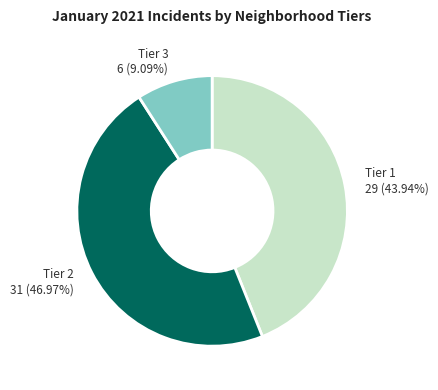

Is there any slice that represents more than half of the pie?

No